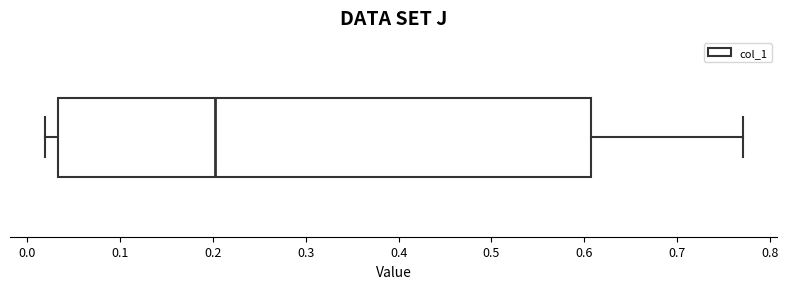

Where is the right edge of the box on the x-axis? The values are not printed on the chart, so give them approximately, as read against the axis.

0.61